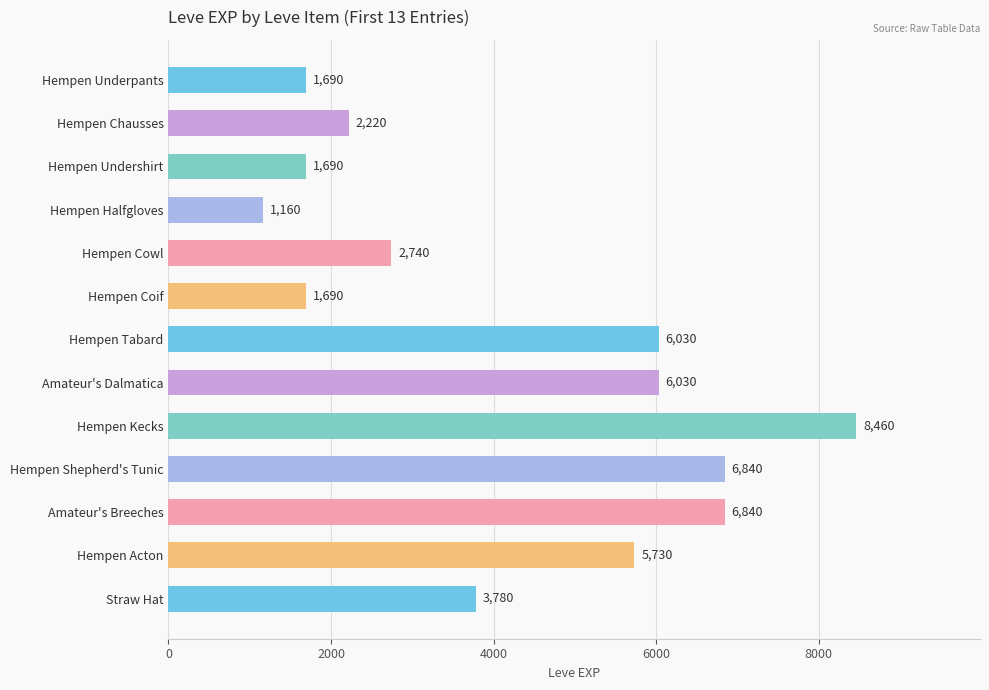

Reading bottom to top, list all the values displayed in this chart.

Straw Hat=3780	Hempen Acton=5730	Amateur's Breeches=6840	Hempen Shepherd's Tunic=6840	Hempen Kecks=8460	Amateur's Dalmatica=6030	Hempen Tabard=6030	Hempen Coif=1690	Hempen Cowl=2740	Hempen Halfgloves=1160	Hempen Undershirt=1690	Hempen Chausses=2220	Hempen Underpants=1690